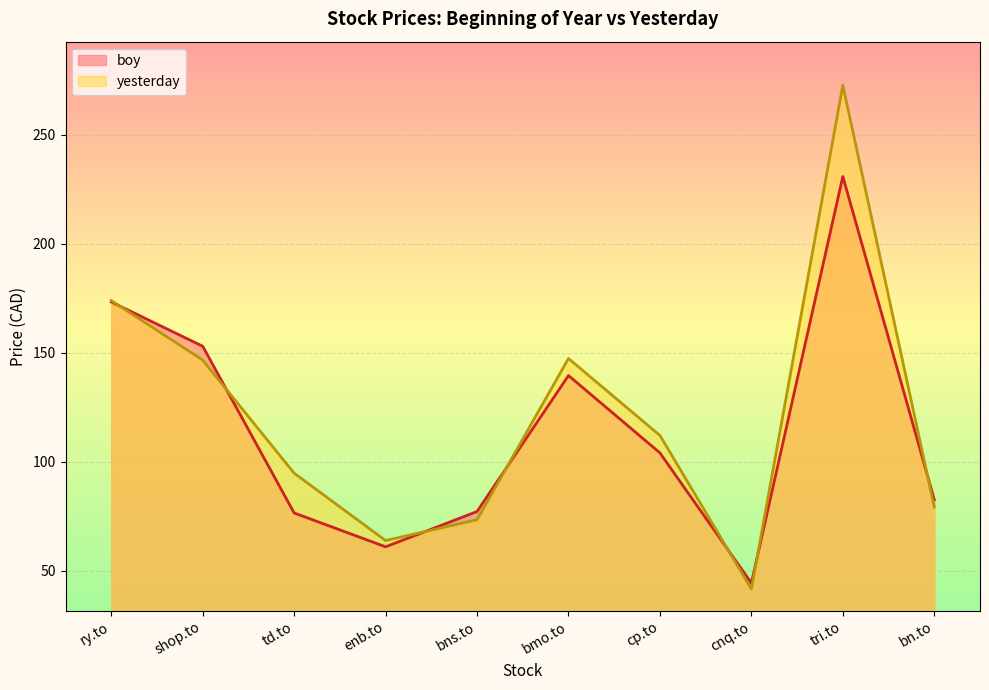

At which category does the chart reach its minimum across all series?

cnq.to